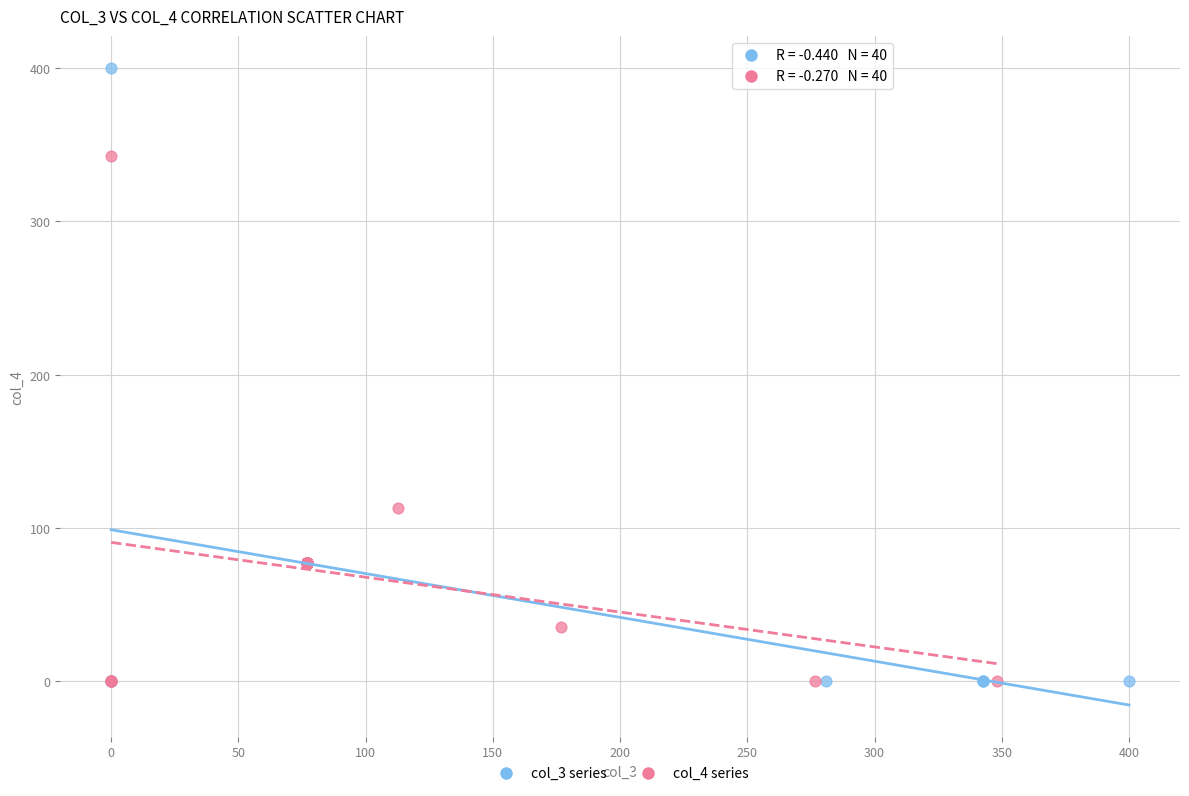

What are all the series names shown in the legend?

col_3 series, col_4 series